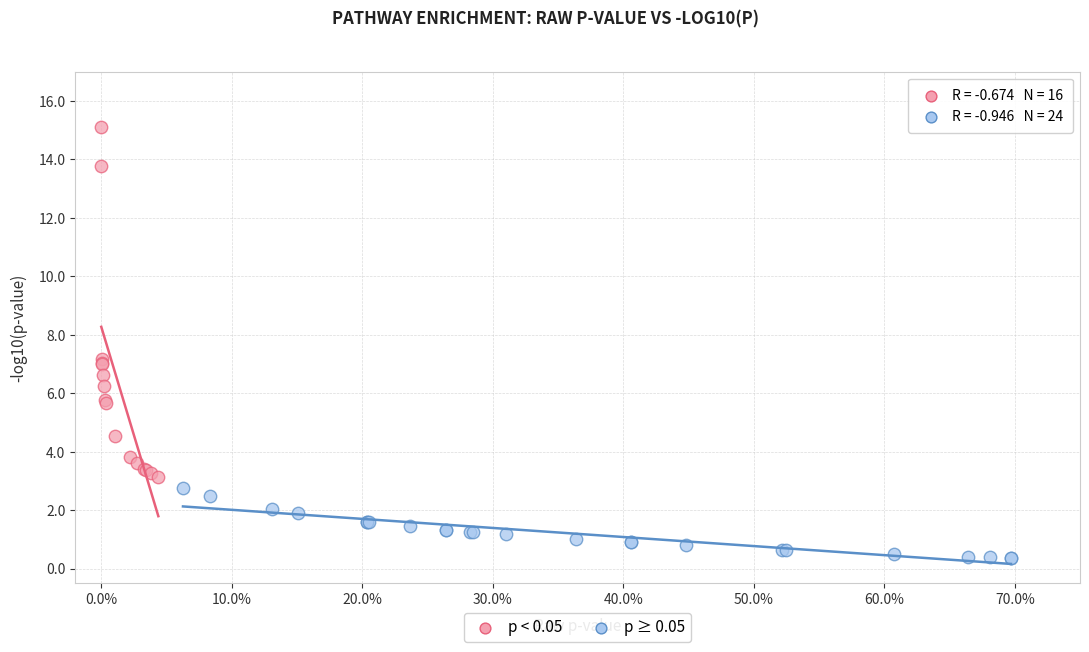

What are all the series names shown in the legend?

p < 0.05, p ≥ 0.05